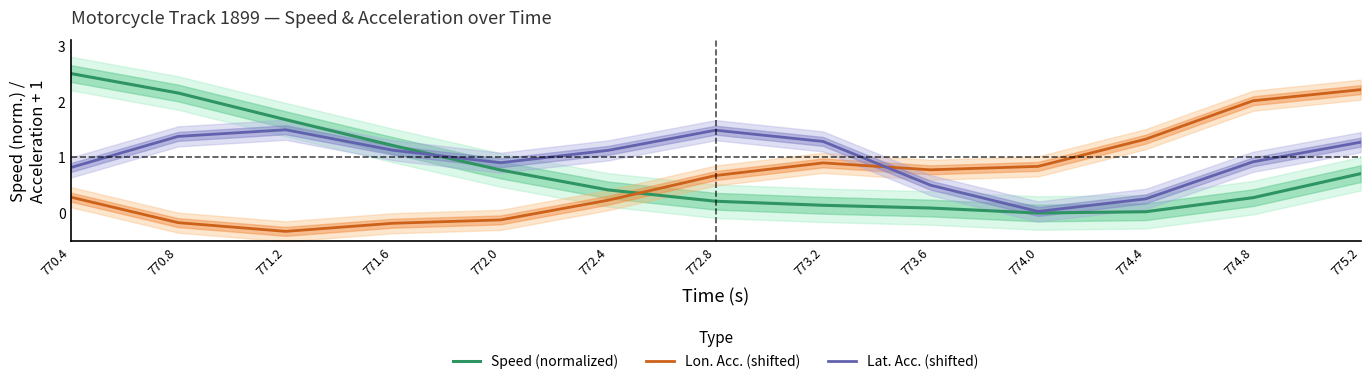

At which category does the chart reach its minimum across all series?

771.2